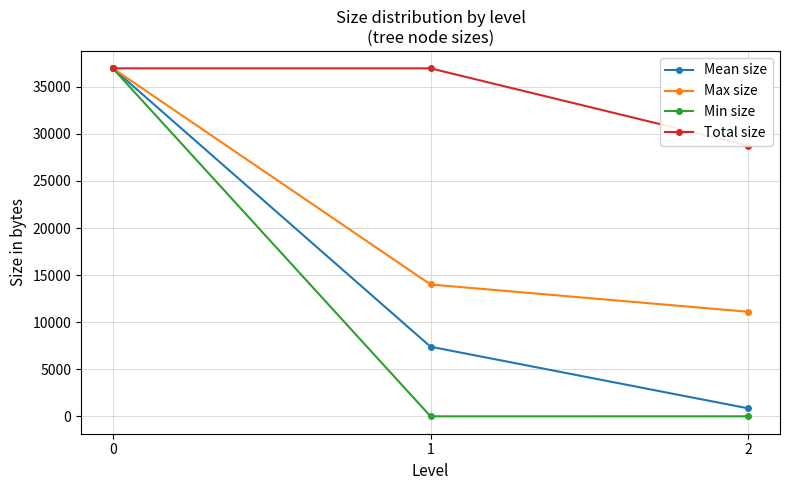

What is the difference between the Max size values at 1 and 2?

2901.0